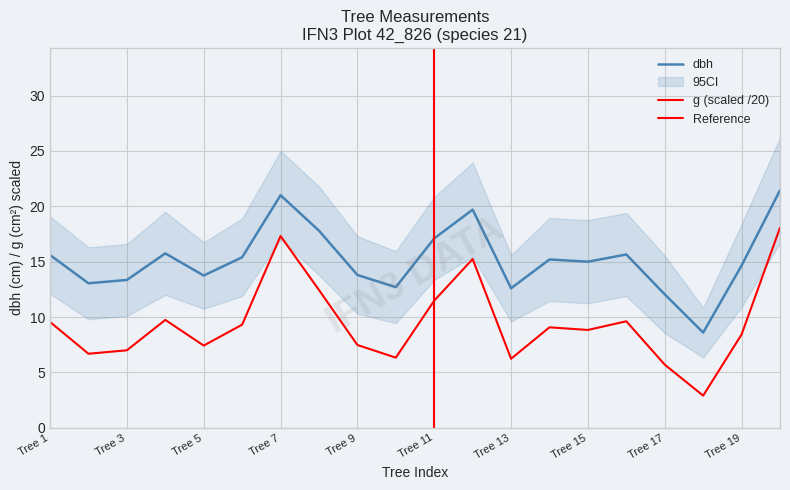

At which label does dbh first exceed 15?

Tree 1